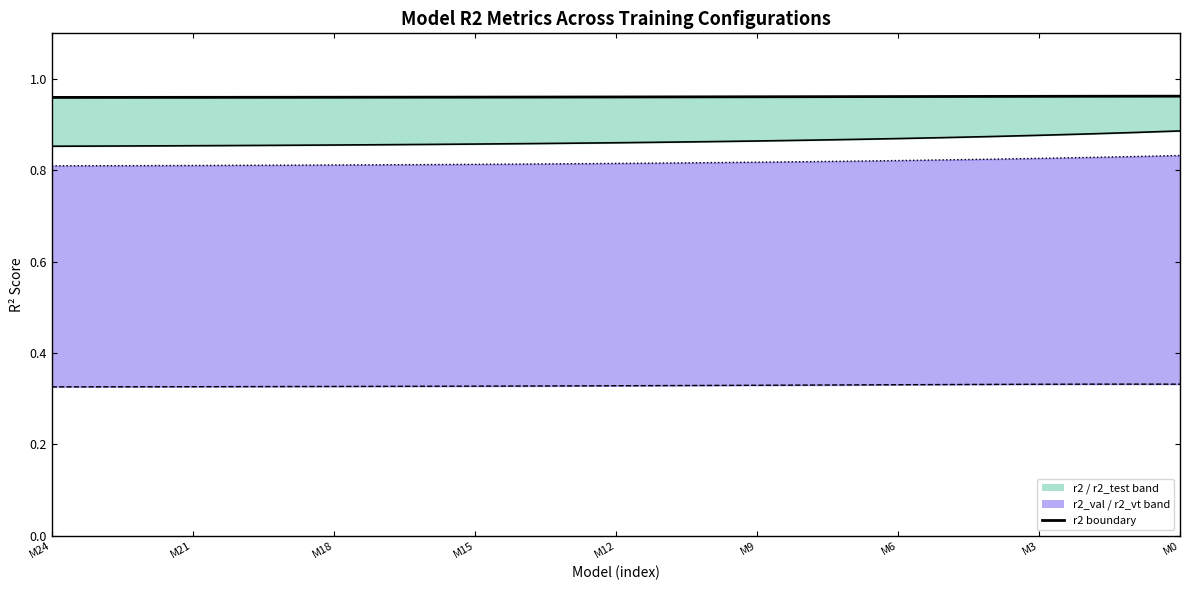

Count the number of categories in the chart.

25